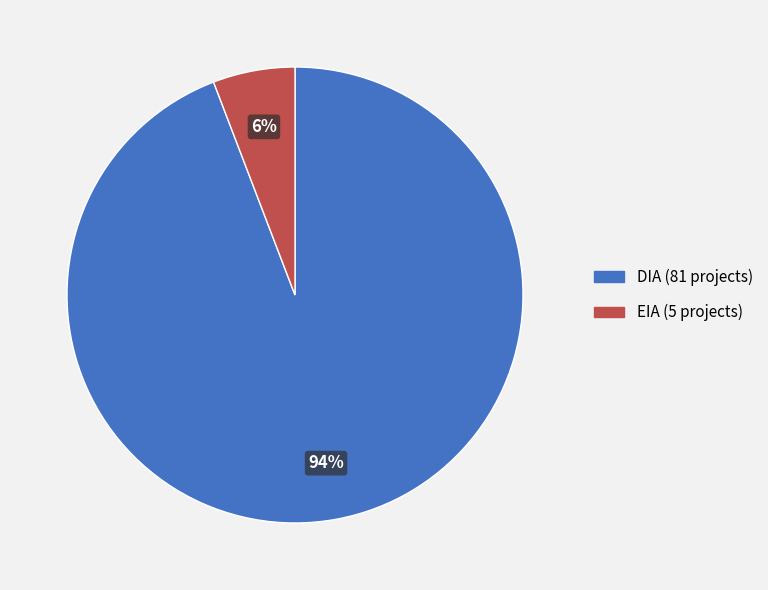

Which category has the biggest portion of the pie?

DIA